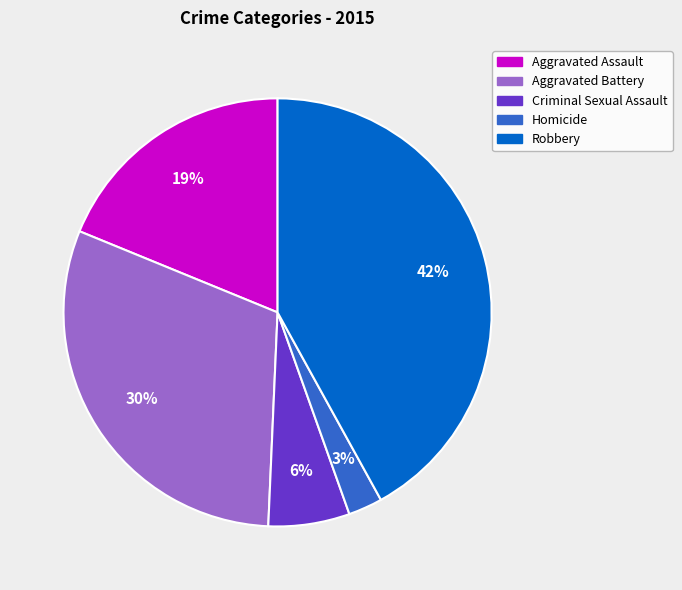

Combined, do Robbery and Aggravated Assault account for over 50%?

Yes